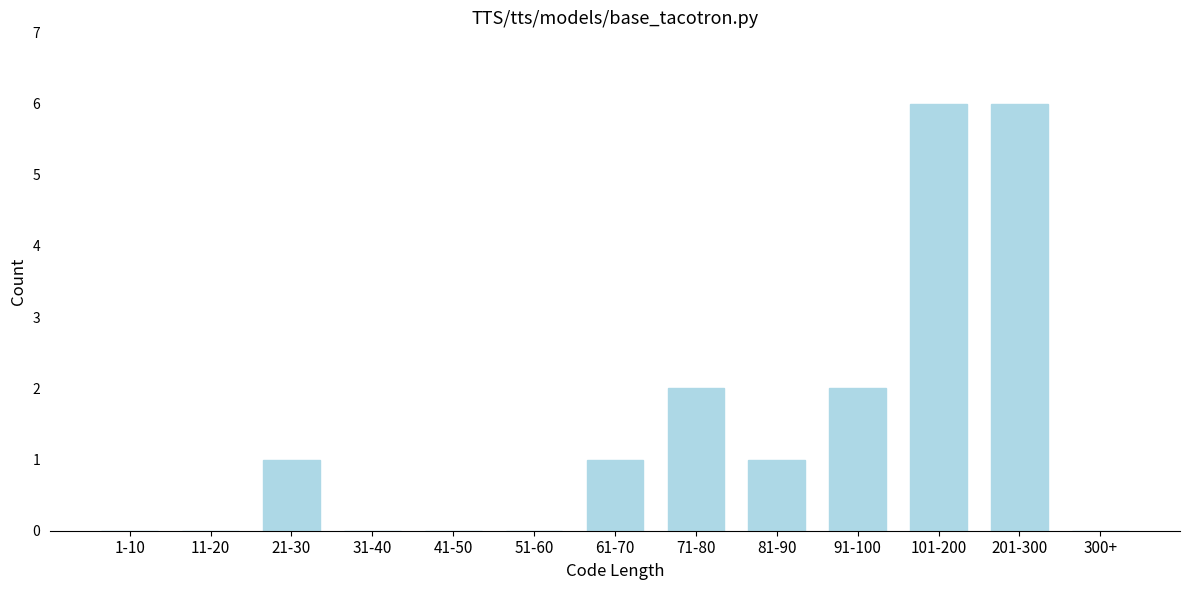

Reading left to right, what are all the values shown in this chart?

1-10=0	11-20=0	21-30=1	31-40=0	41-50=0	51-60=0	61-70=1	71-80=2	81-90=1	91-100=2	101-200=6	201-300=6	300+=0